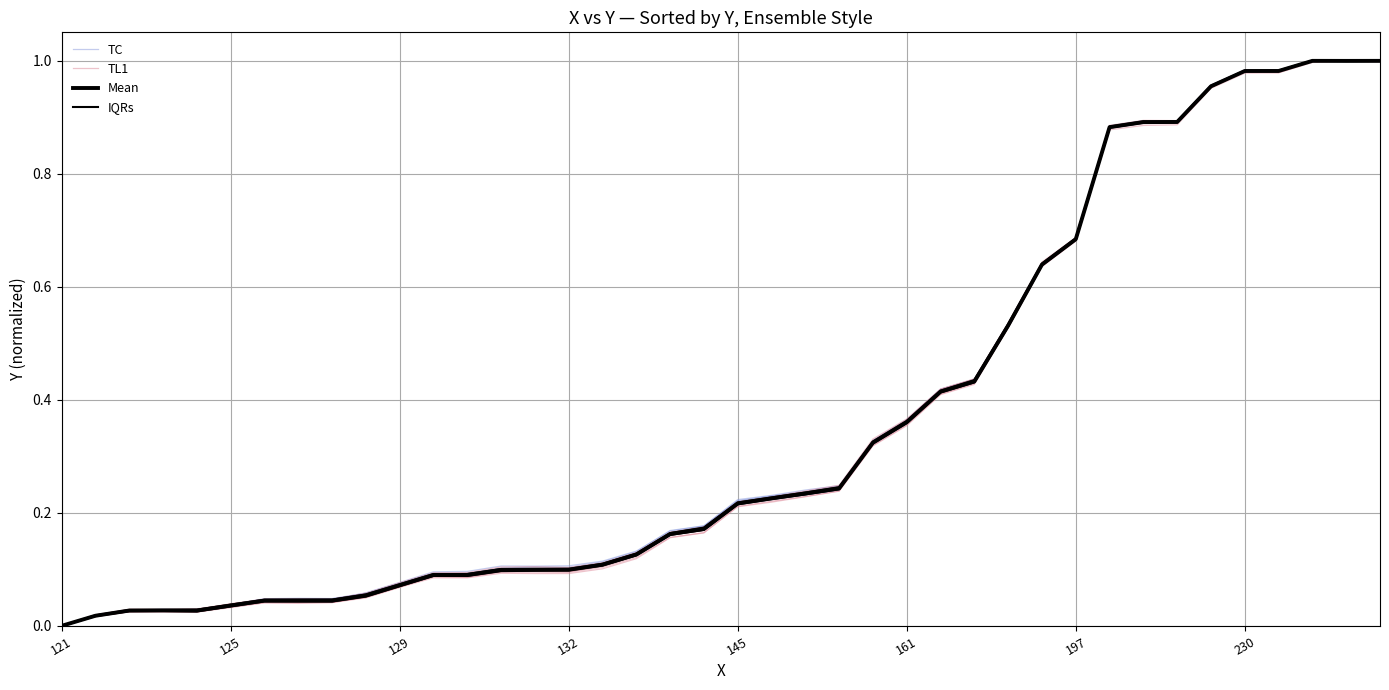

What is the difference between the second highest and minimum values in the TC series?

1.0